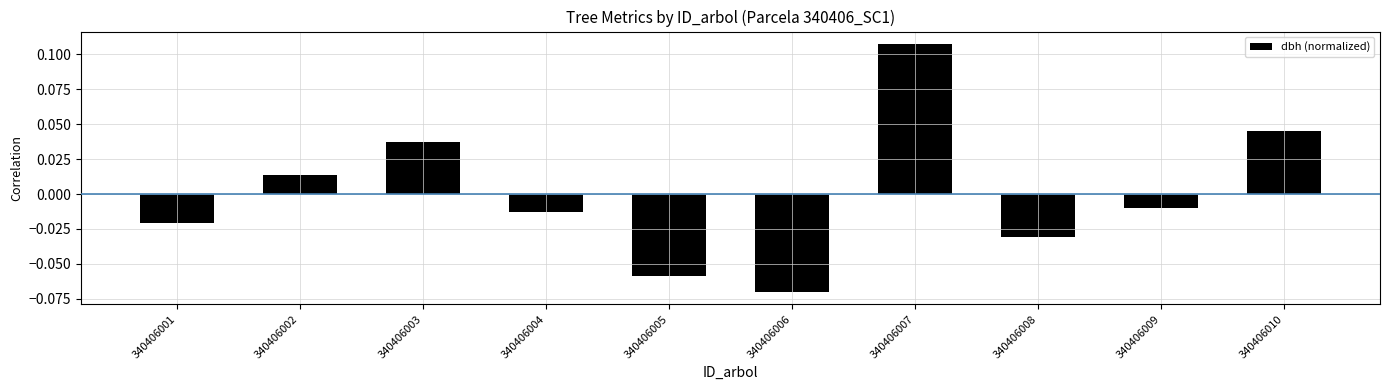

Is it true that the value at 340406007 is 0.2?

False